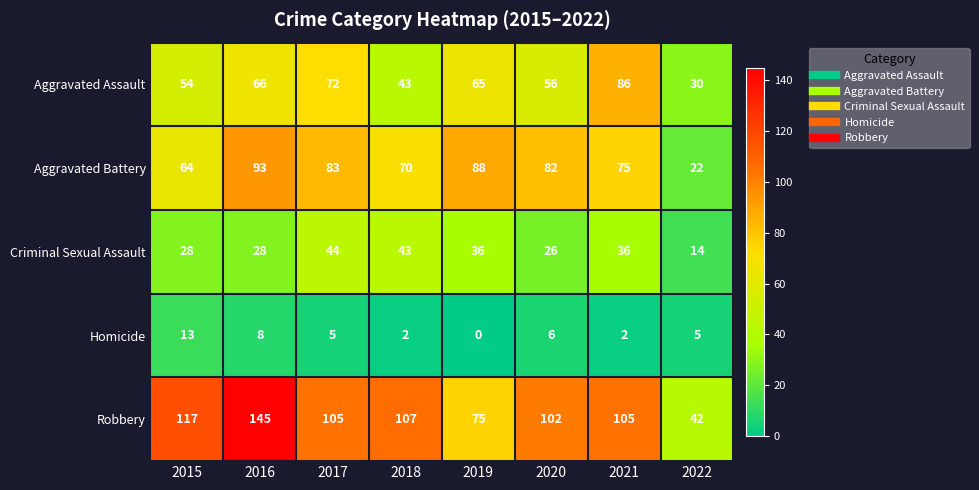

How many data points in Aggravated Battery are less than 82?

4